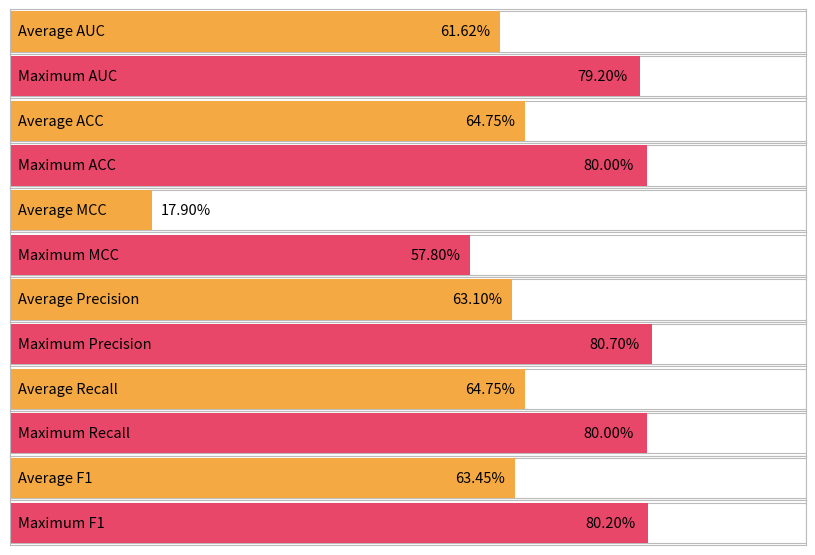

What is the greatest value displayed?

0.8